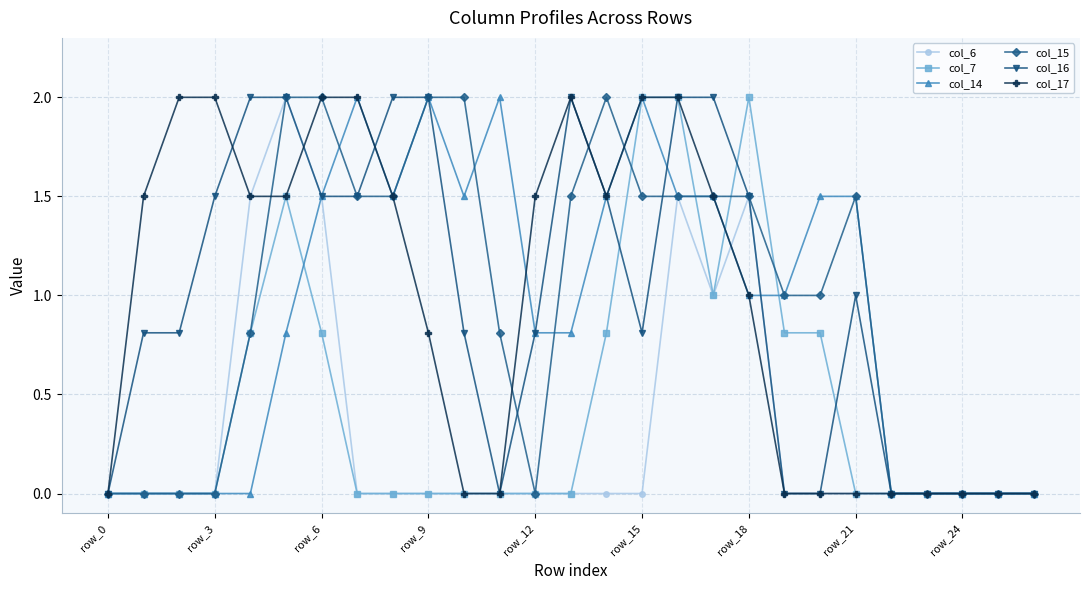

What is the maximum value shown in the chart?

2.0